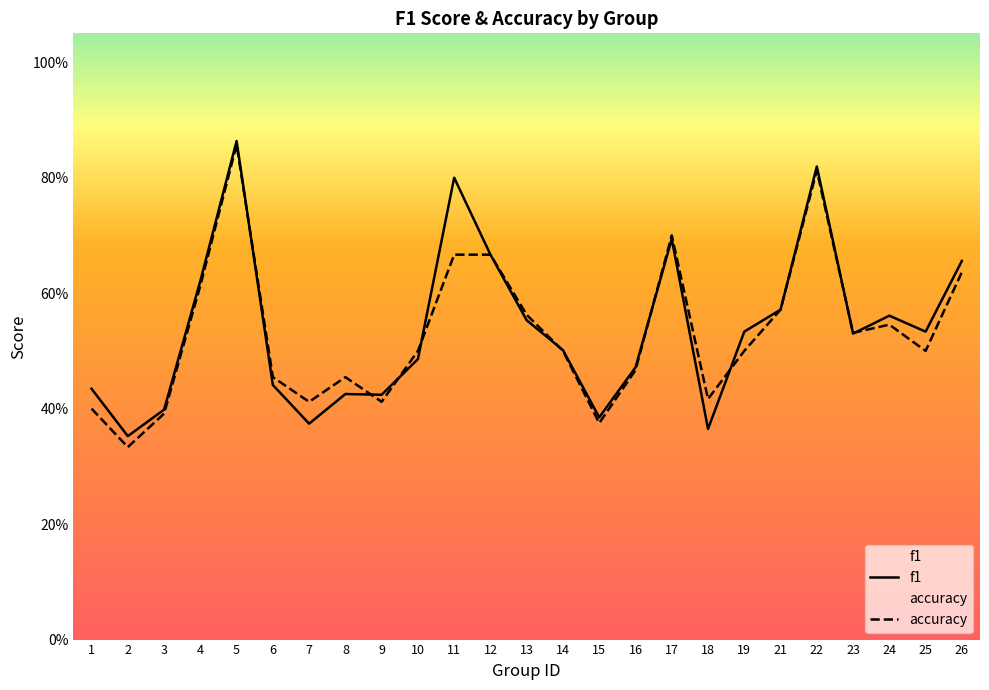

In accuracy, how many points are higher than both neighbors (excluding endpoints)?

5